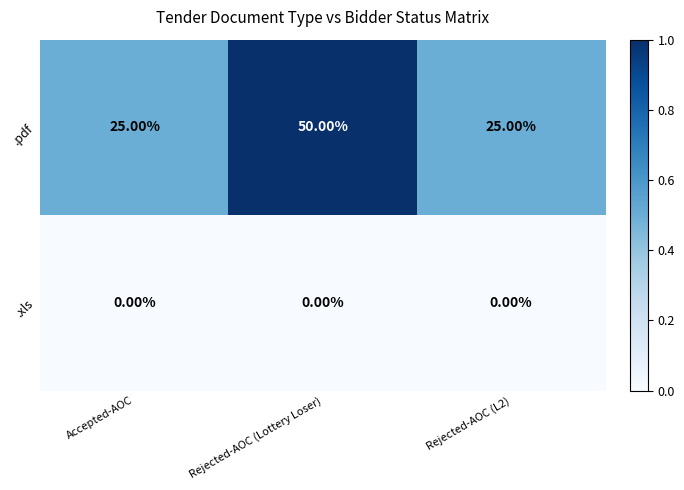

Which series has the largest range (max minus min)?

.pdf